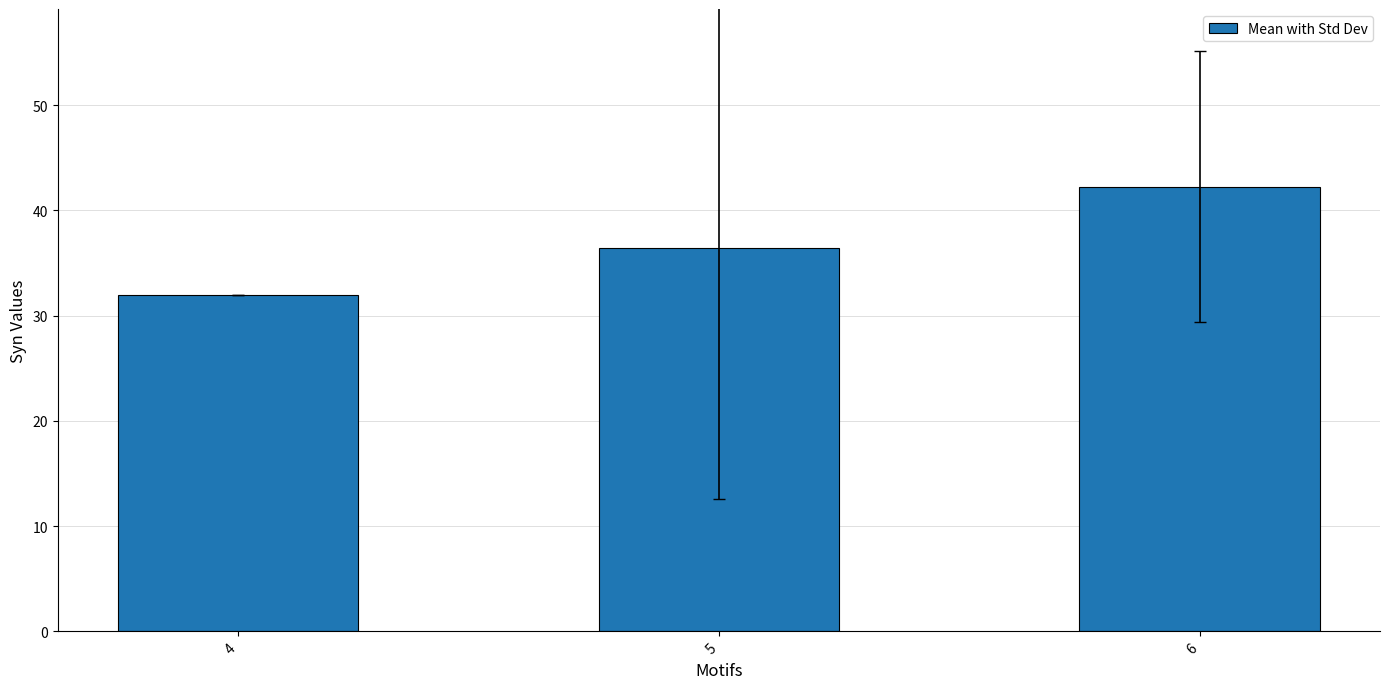

What is the difference between the second highest and minimum values?

4.4